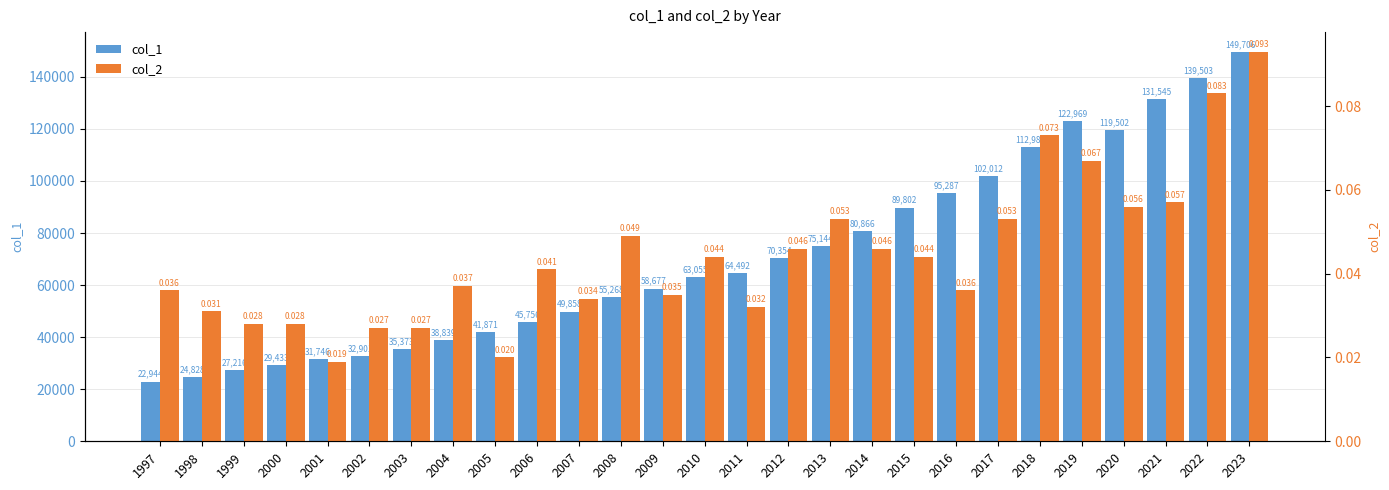

Which category has the highest value in the col_2 series?

2023